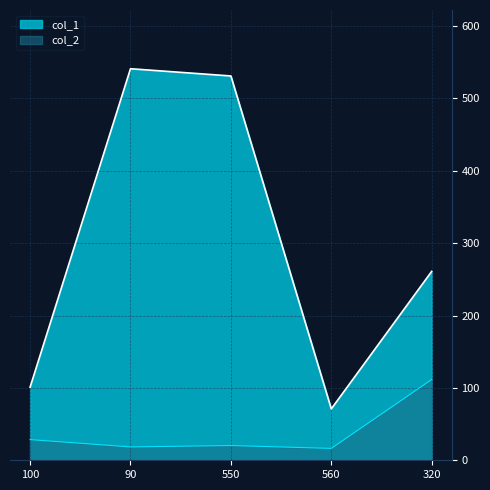

How many data points in col_1 are above 261?

2